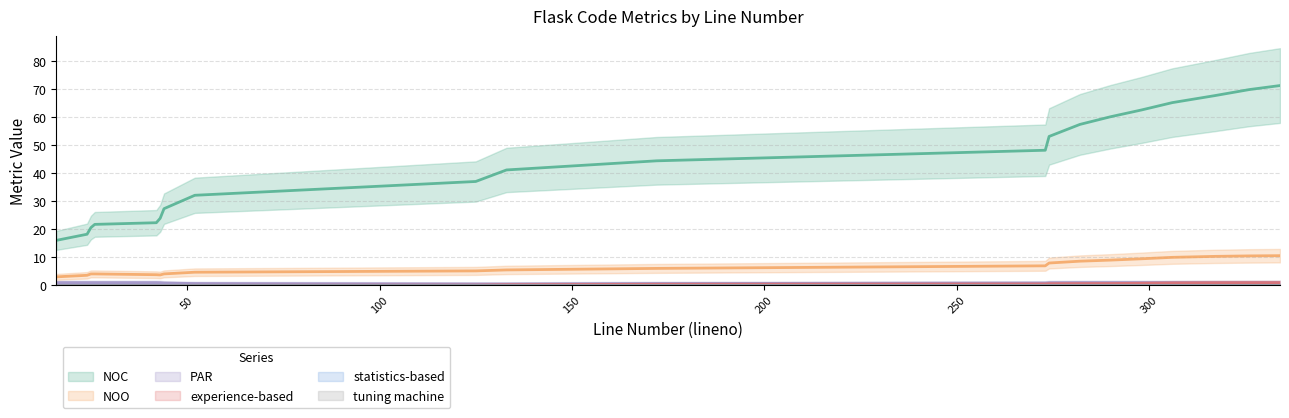

At which label does NOC reach its minimum?

16